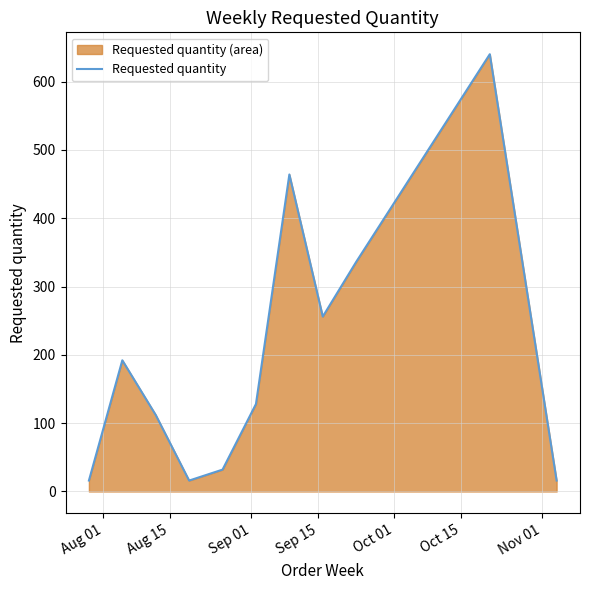

Reading right to left, what are all the values shown in this chart?

16	640	336	256	464	128	32	16	112	192	16